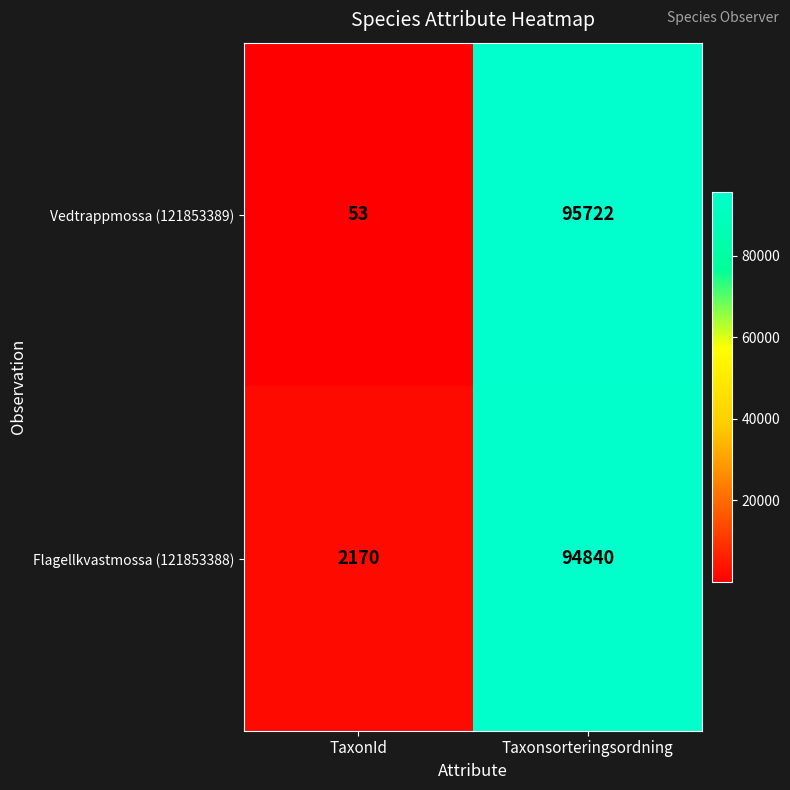

Which series has the largest total across all categories?

Flagellkvastmossa (121853388)